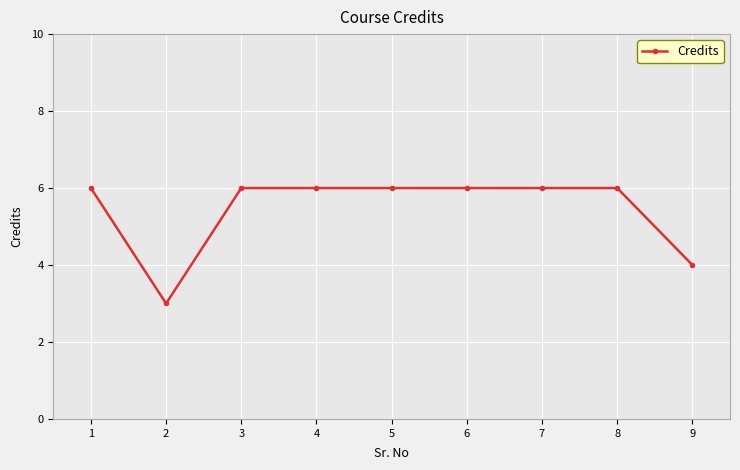

At which category does the data reach its first local valley?

2